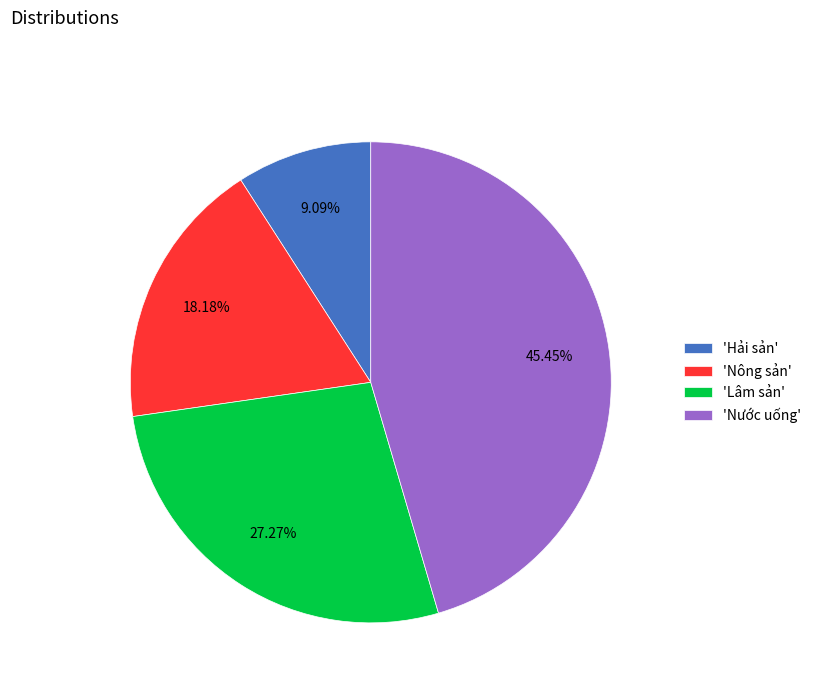

Do 'Nước uống' and 'Hải sản' together represent more than half of the pie?

Yes